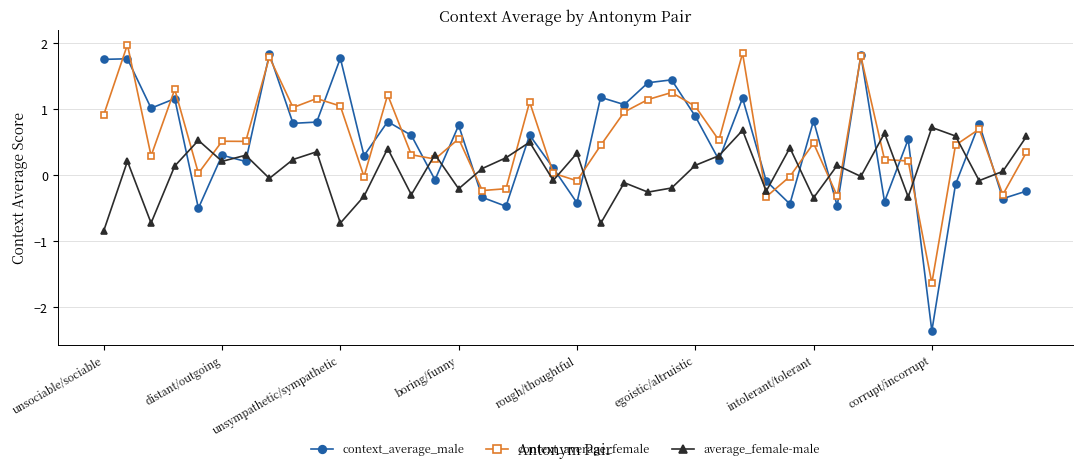

Which series has the largest range (max minus min)?

context_average_male